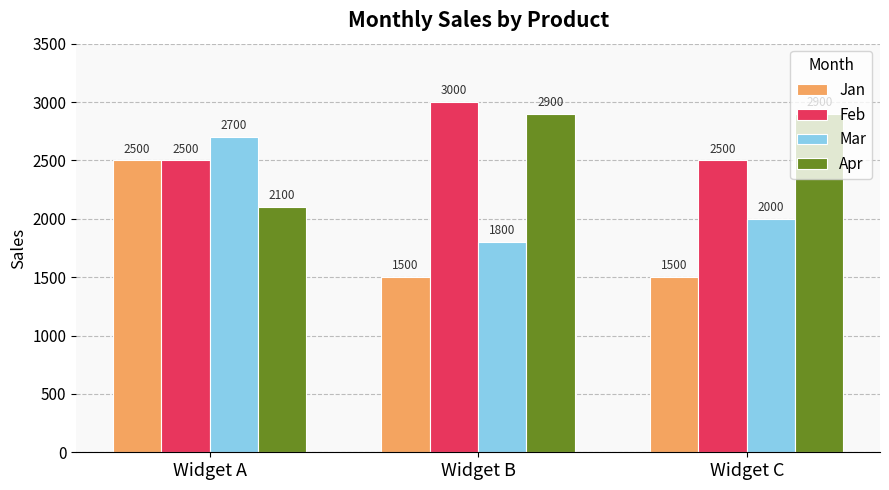

Where is Apr nearest to the value 2500?

Widget A